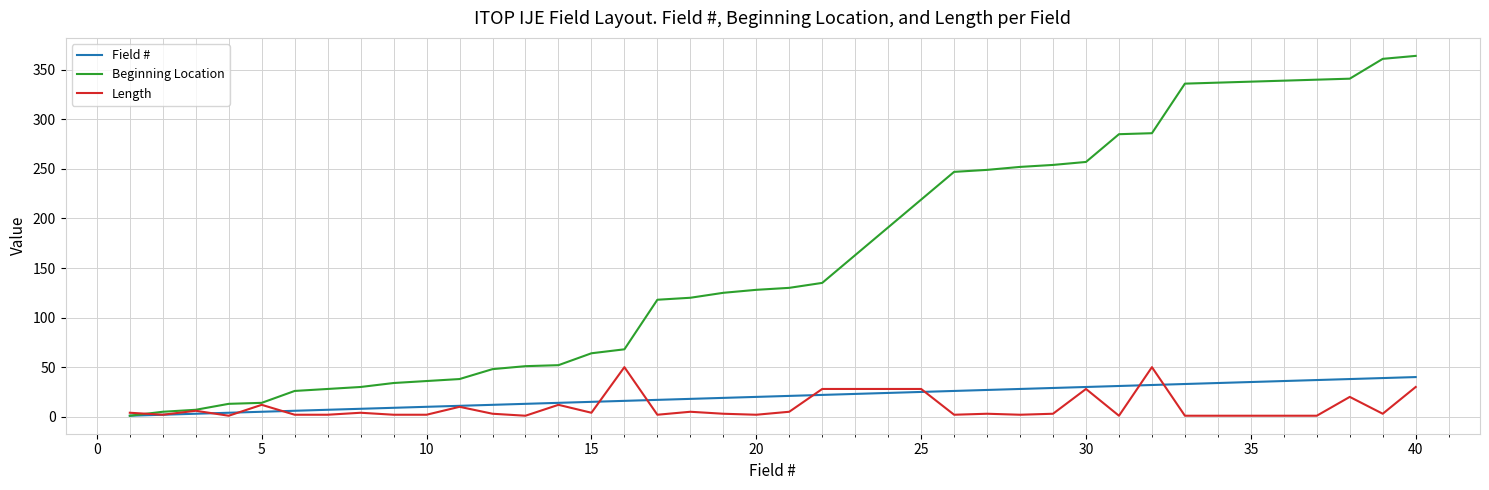

Which series has the widest spread of values?

Beginning Location